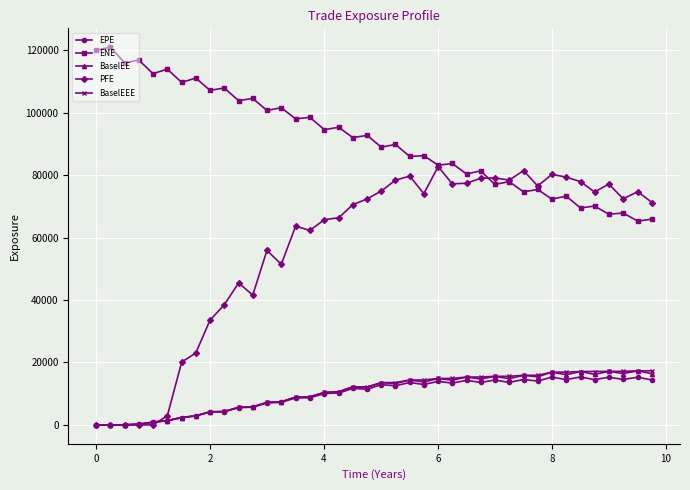

What is the value of the EPE point at the 31st from the left?

14539.7